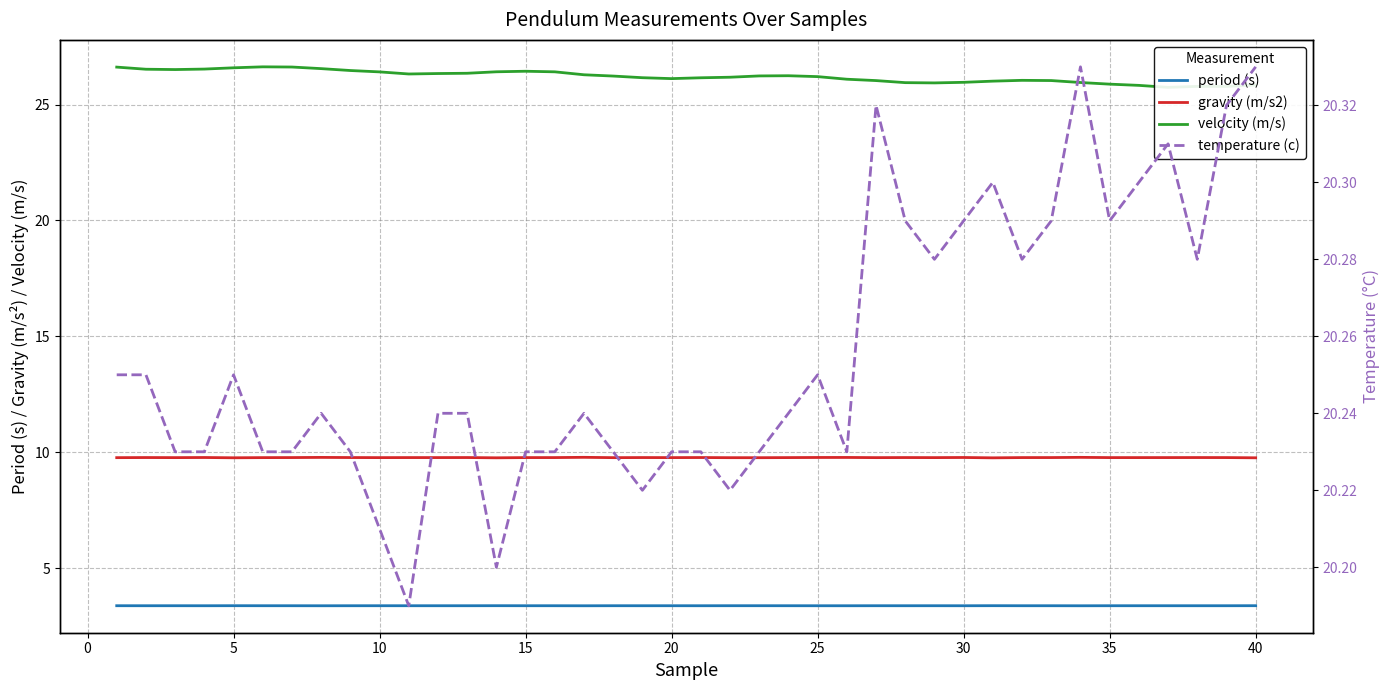

What is the average value of the period (s) series?

3.4